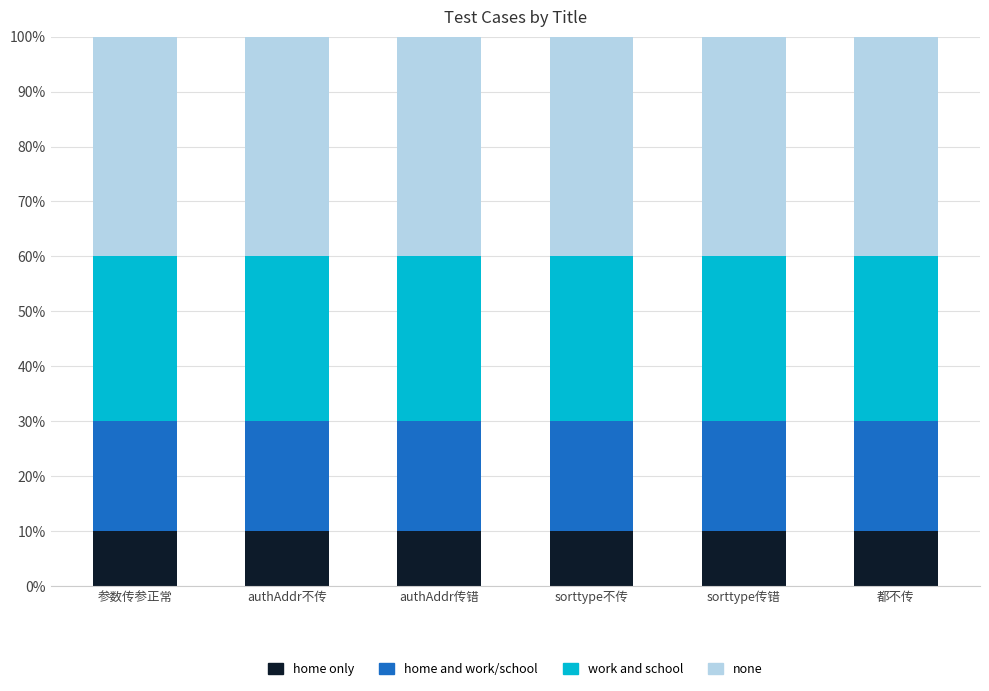

What is the total value across all series at authAddr不传?

100